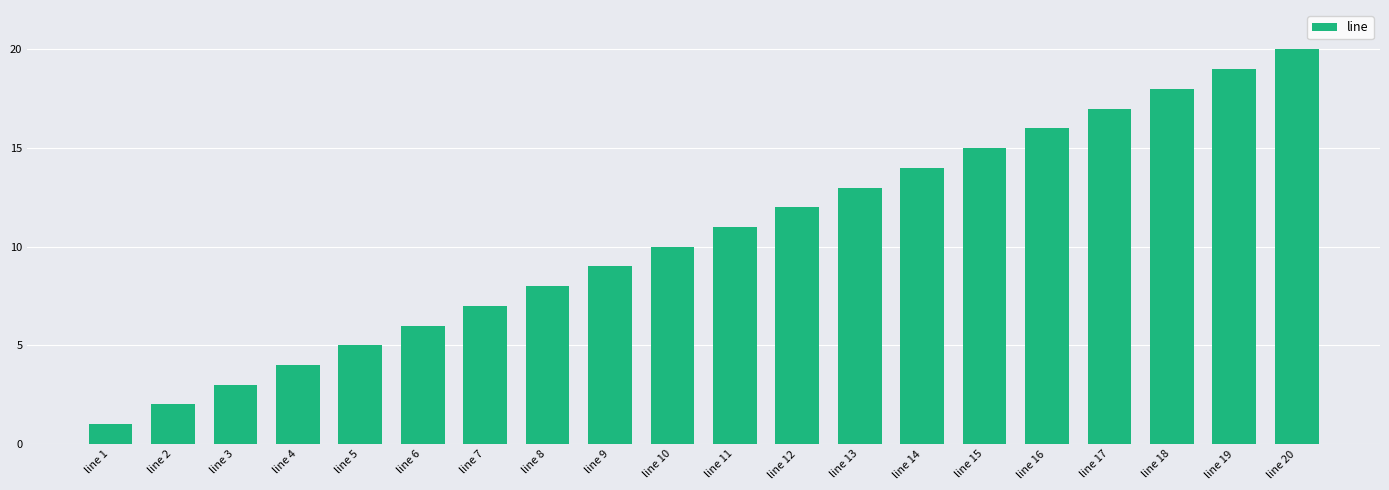

True or false: the data shows 9 at line 9.

True